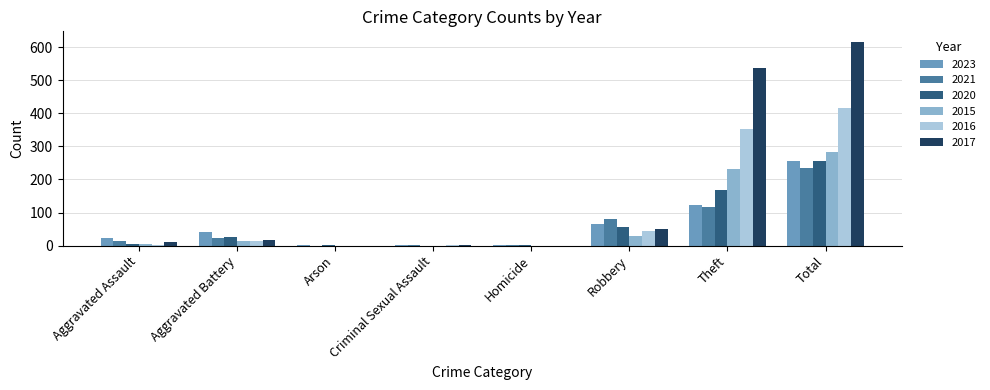

At which label does 2016 reach its peak?

Total